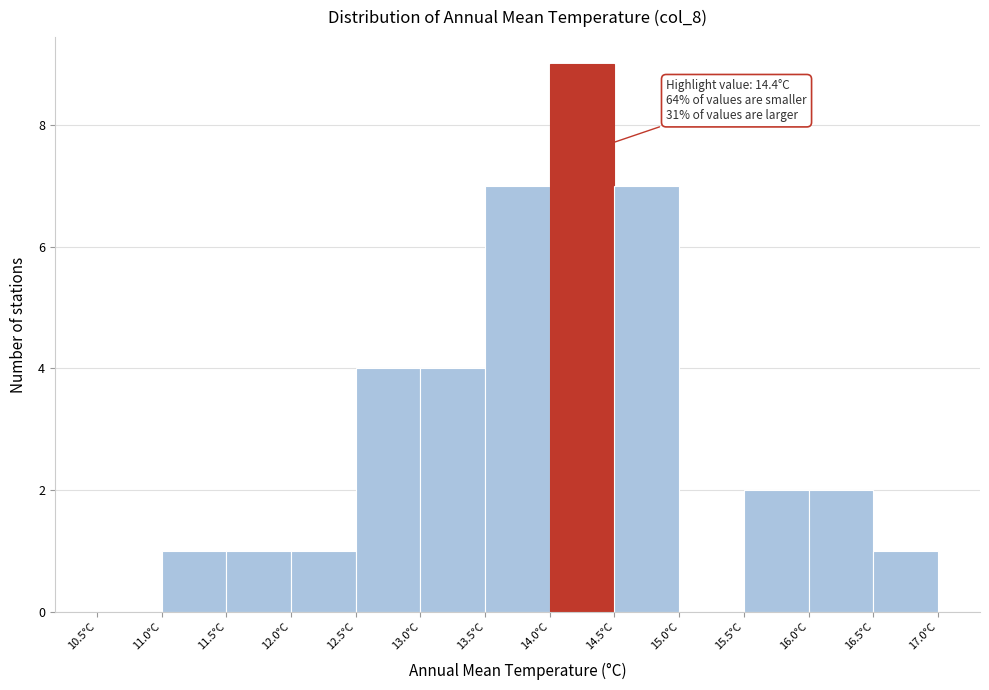

Which range on the x-axis has the tallest bar?

14.0 to 14.5